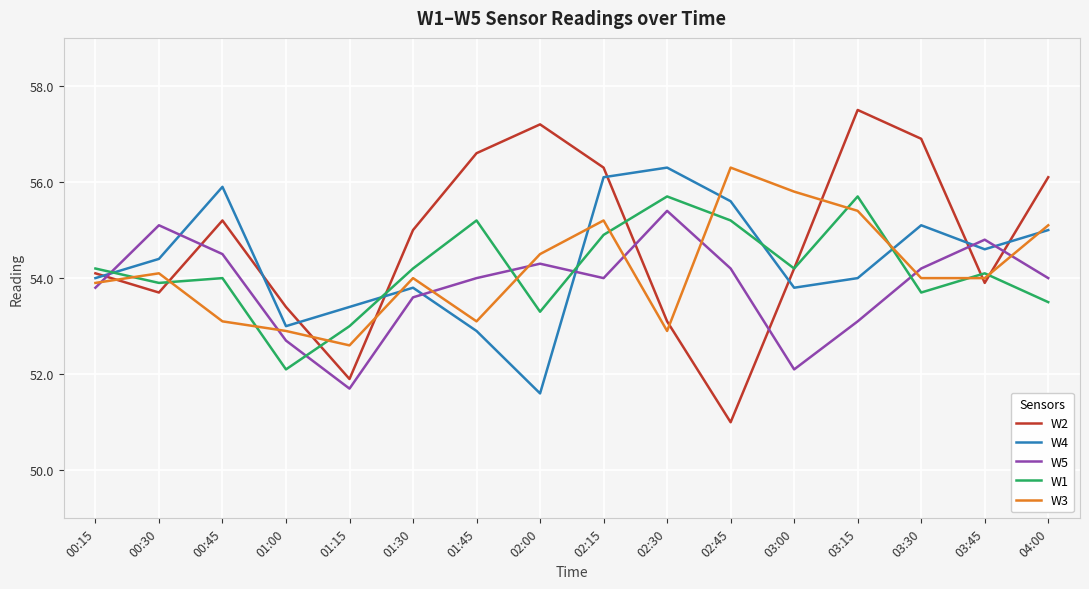

Which category has the highest value in the W4 series?

02:30